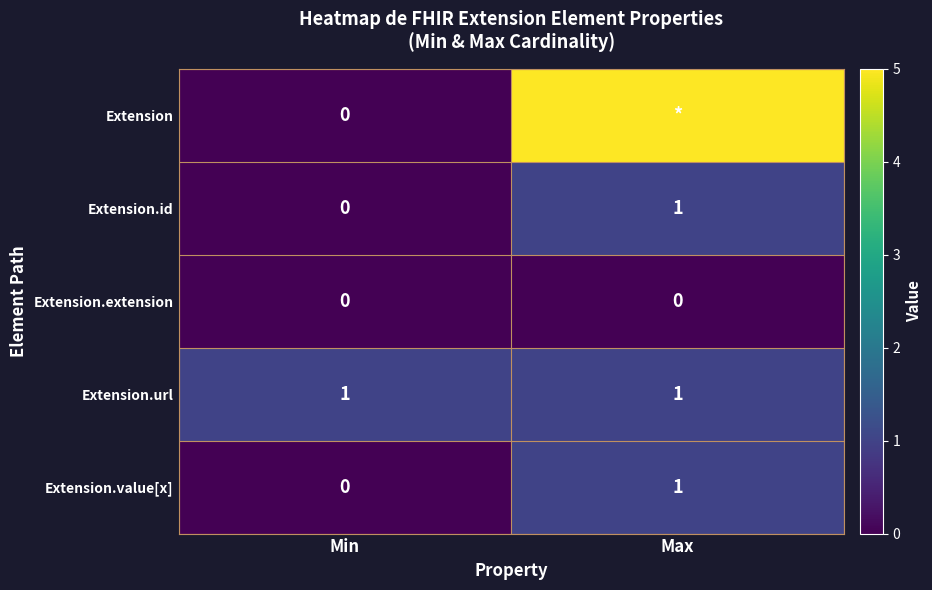

Is the value of Extension.value[x] at Min greater than the value of Extension.url at Min?

No